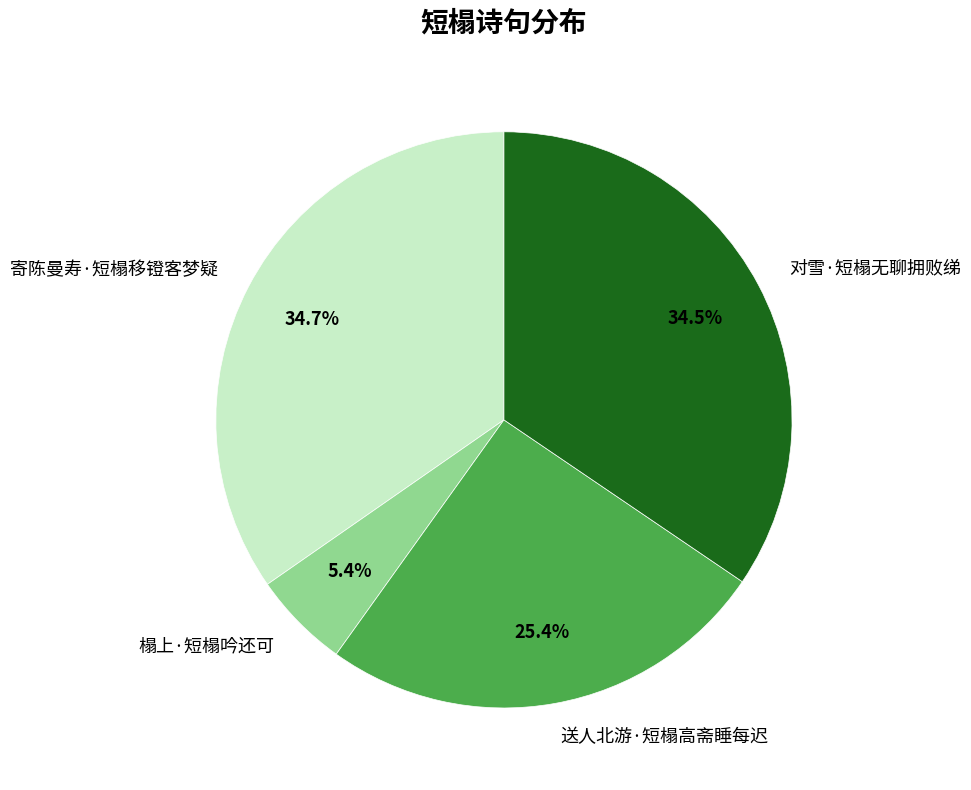

To the nearest percent, what is the average slice percentage?

25%